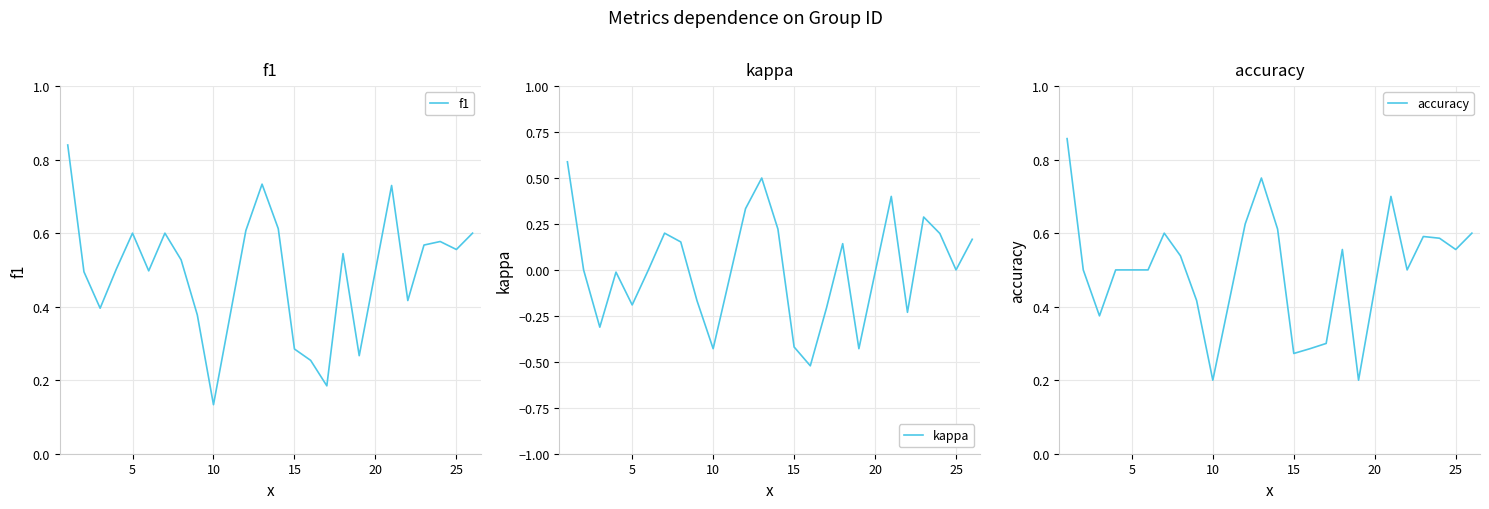

What is the maximum value for accuracy?

0.9